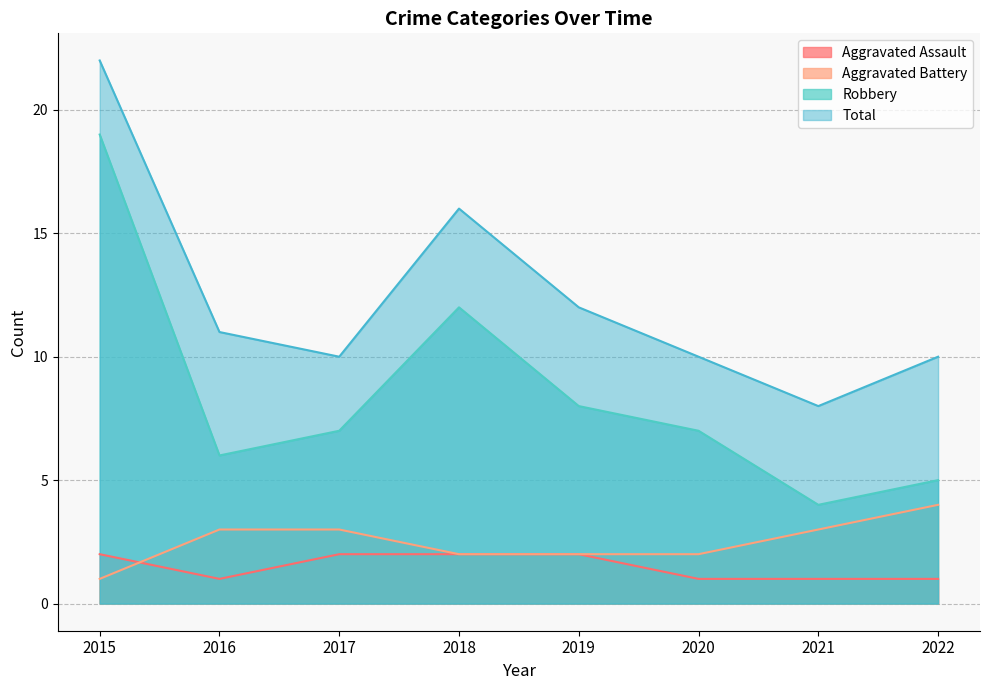

What is the value of the Aggravated Battery point at the 6th from the left?

2